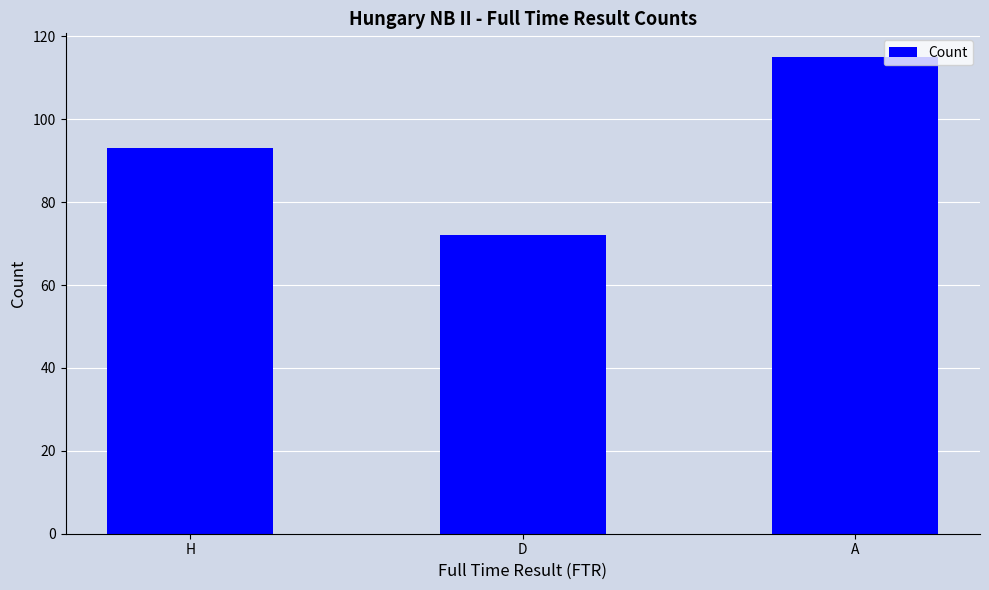

How many values are below 93?

1